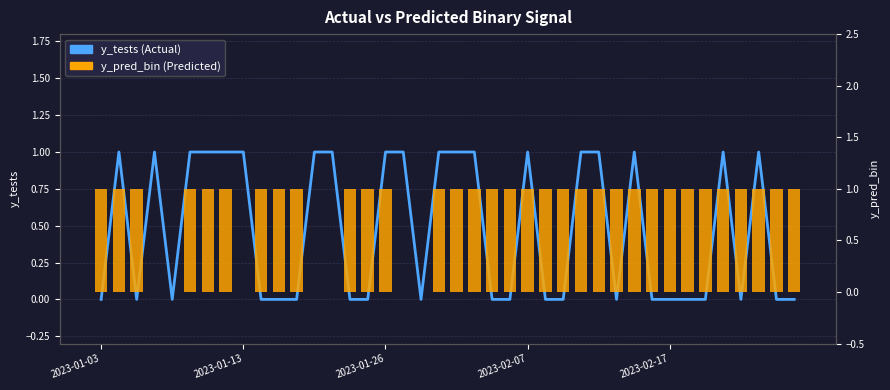

At which category does the chart reach its peak across all series?

2023-01-13